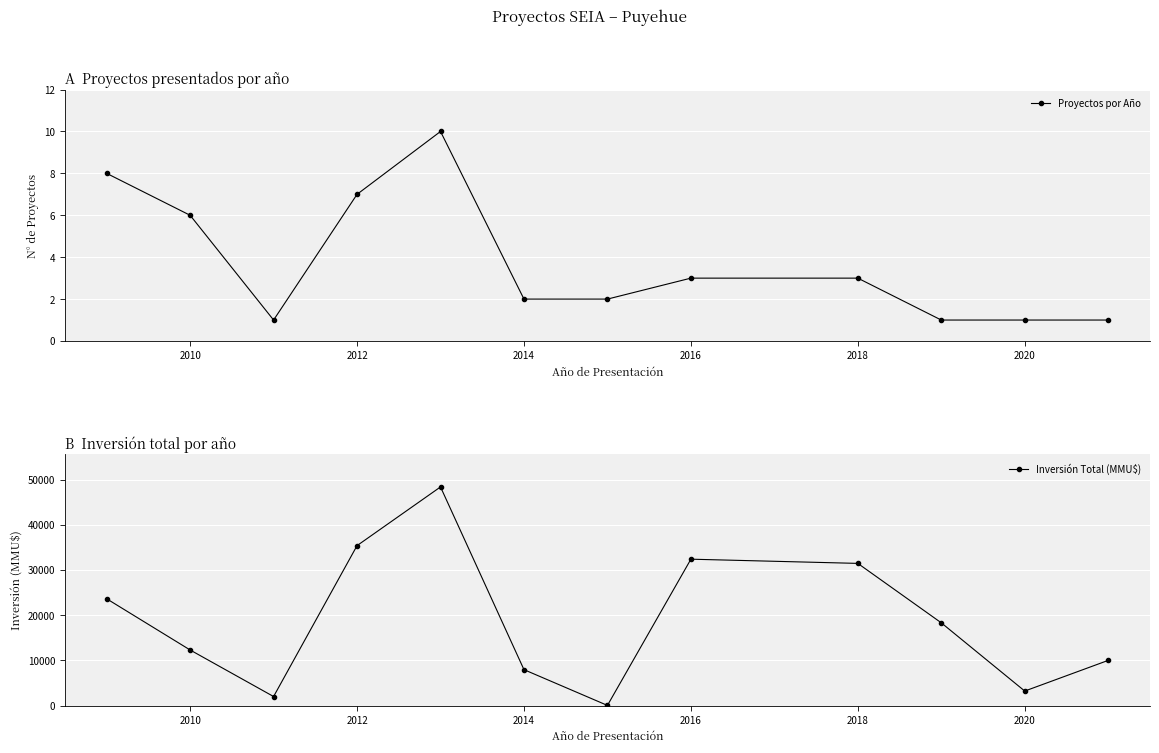

What is the maximum value for Proyectos por Año?

10